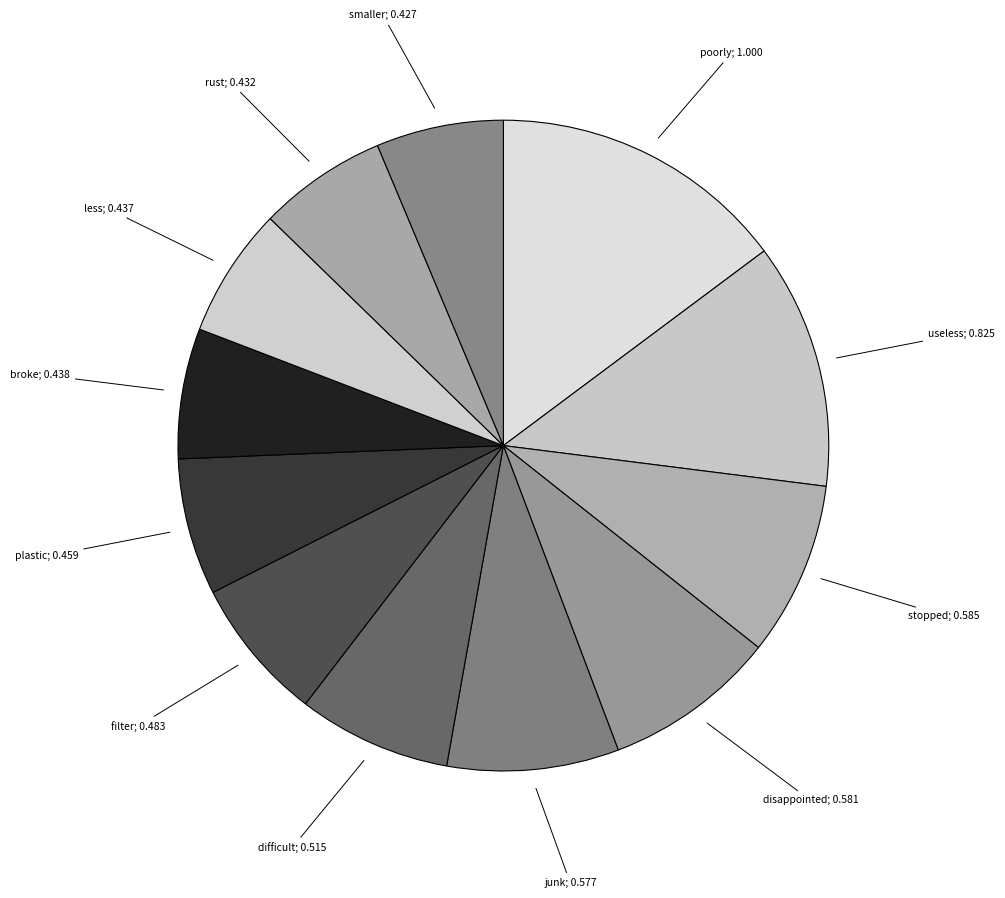

How many segments does this pie chart have?

12